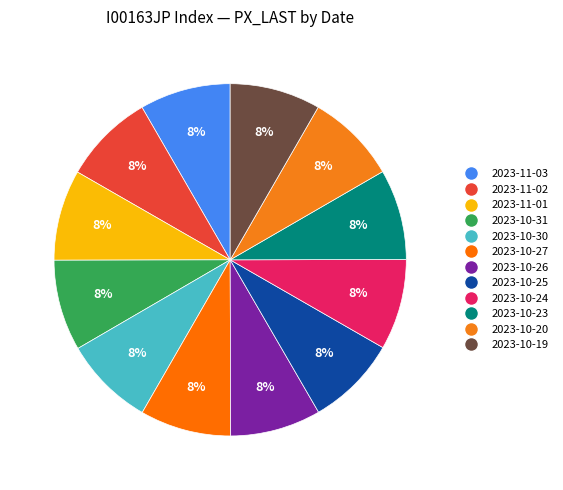

What is the smallest slice in the pie chart?

2023-10-30